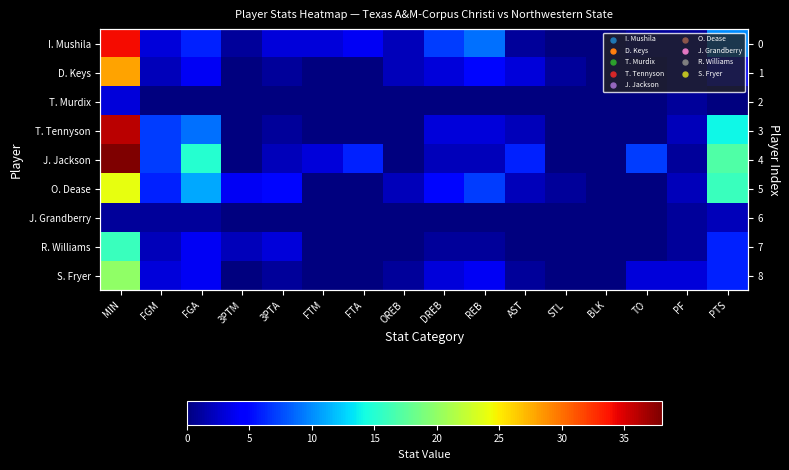

True or false: T. Tennyson has a value of 5 at REB.

False